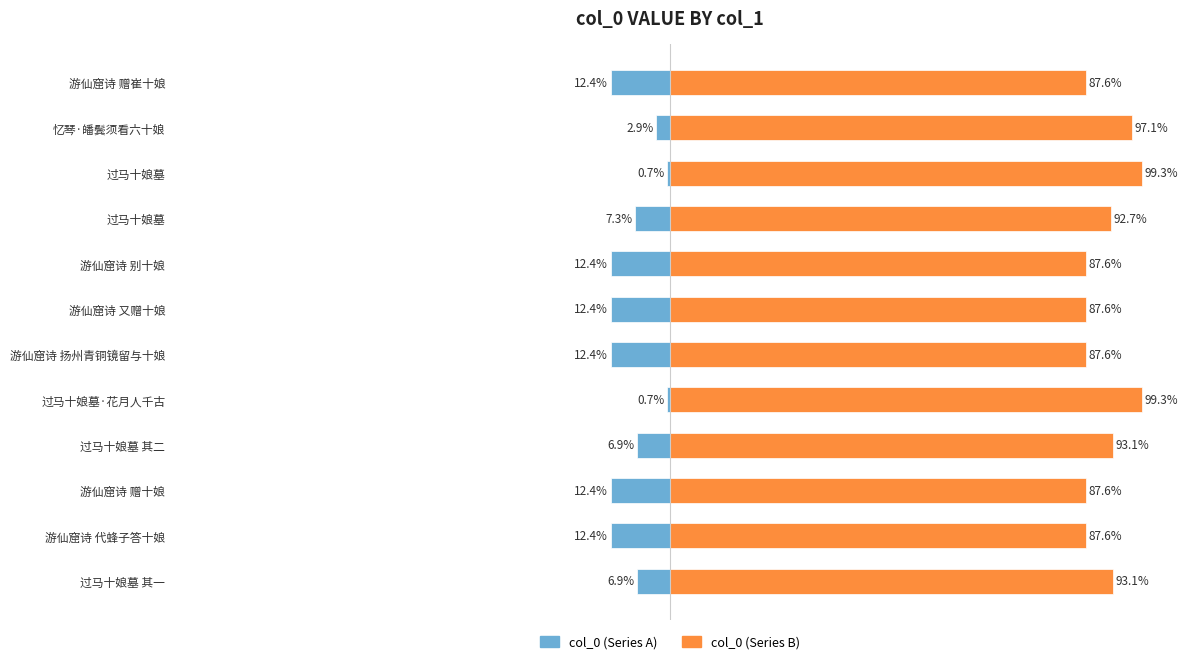

The value of col_0 (left) at 过马十娘墓 其一 is -6.9. True or false?

True